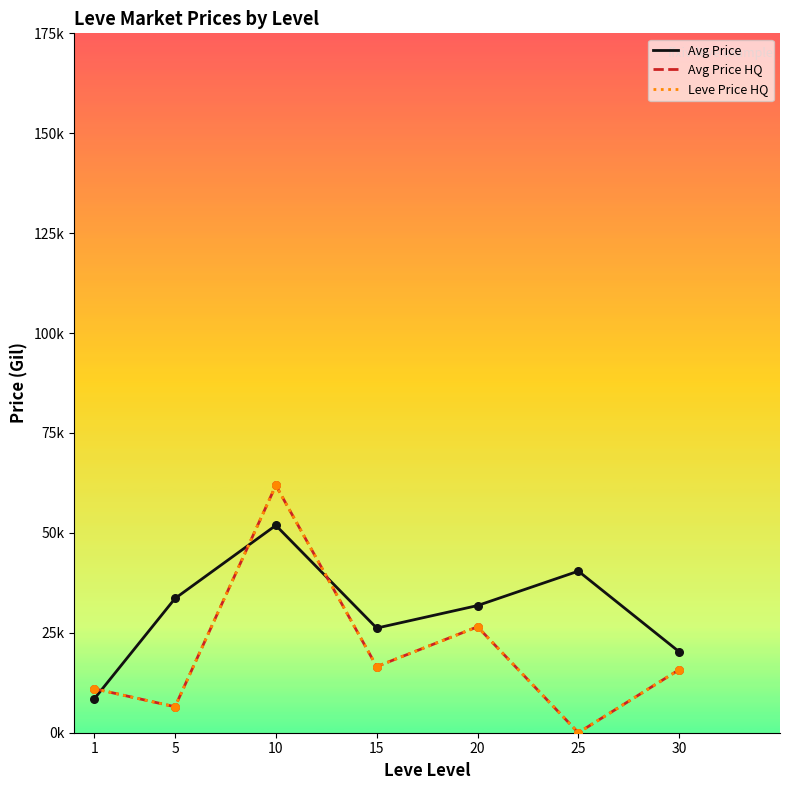

At which category is the sum across all series the highest?

10